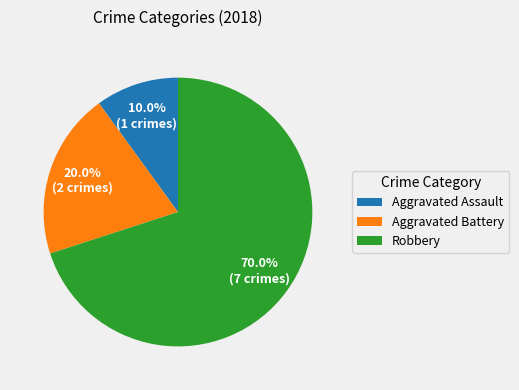

Is there a majority slice in this chart?

Yes